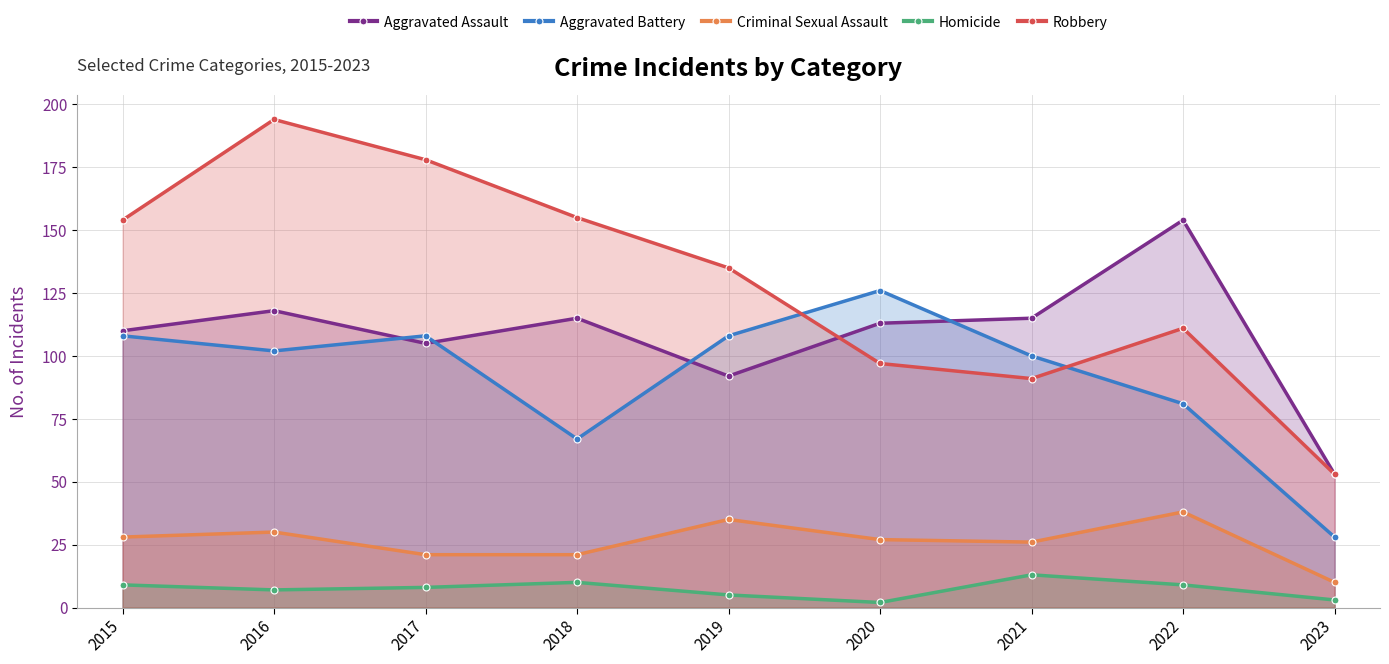

Between 2016 and 2020, which series saw the biggest shift?

Robbery